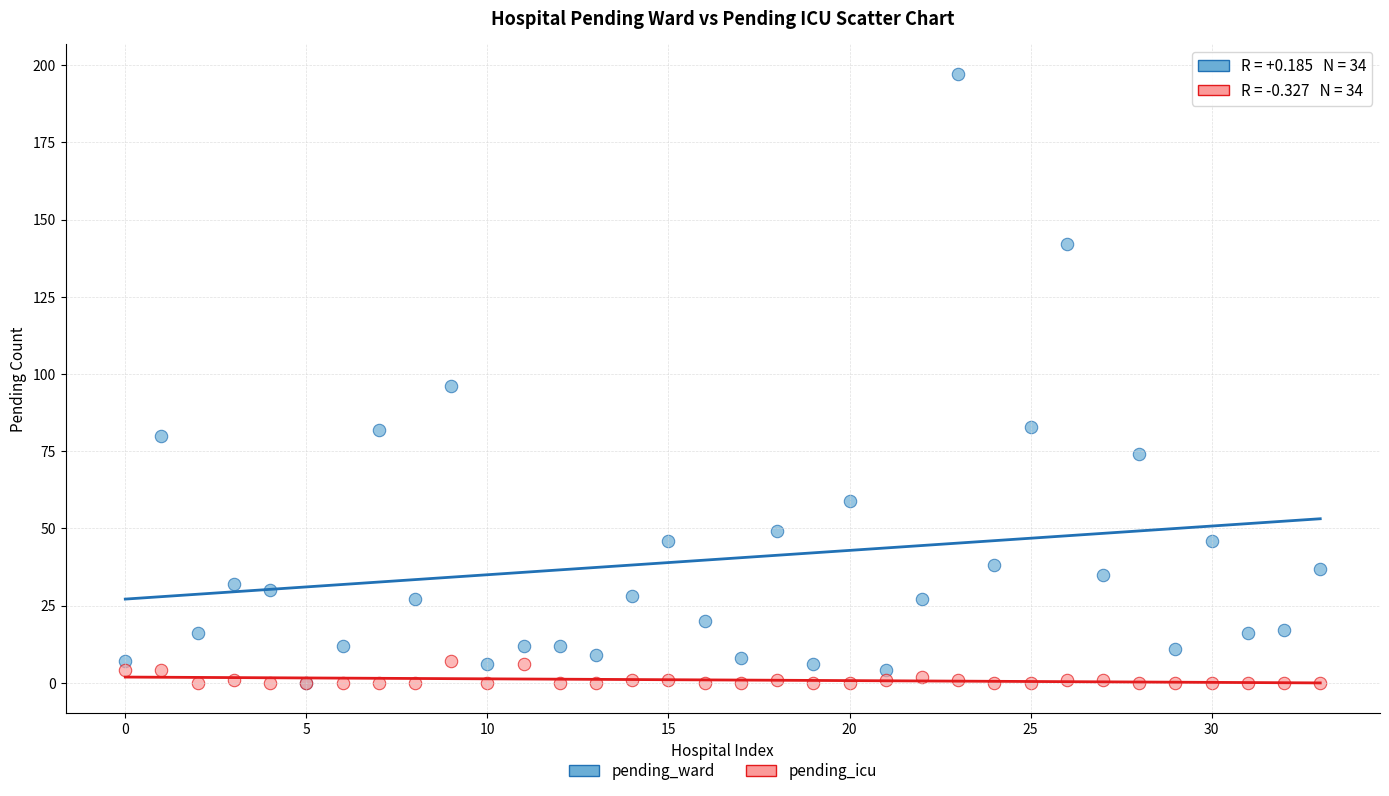

Which series reaches the maximum Y coordinate?

pending_ward